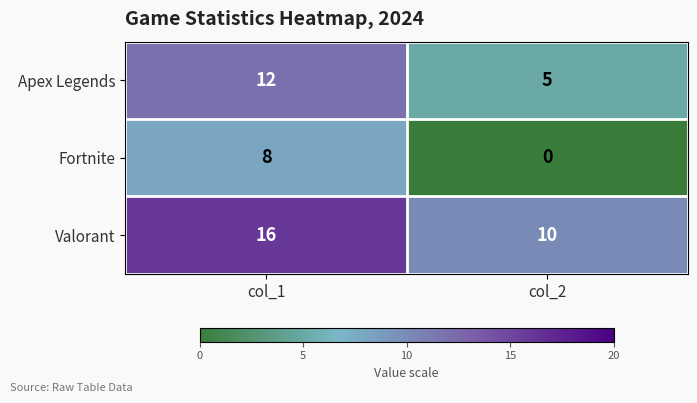

What is the difference between the maximum and minimum values in the Fortnite series?

8